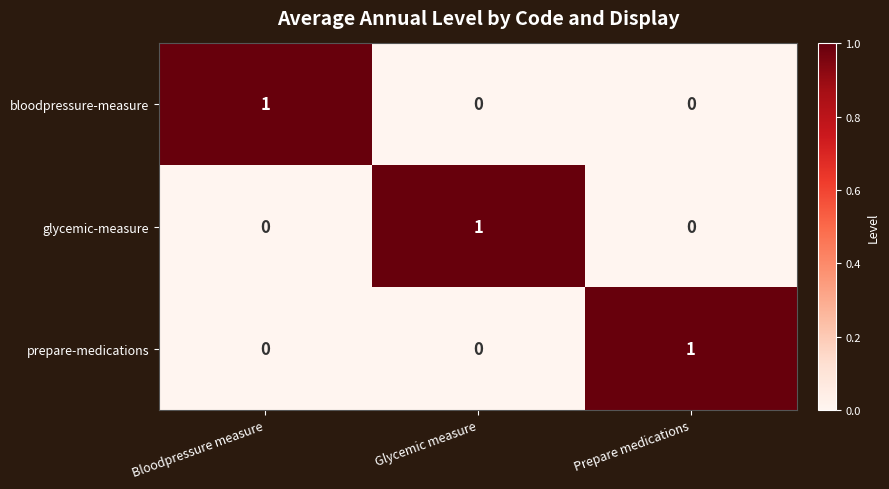

At how many categories does at least one series exceed 0?

3